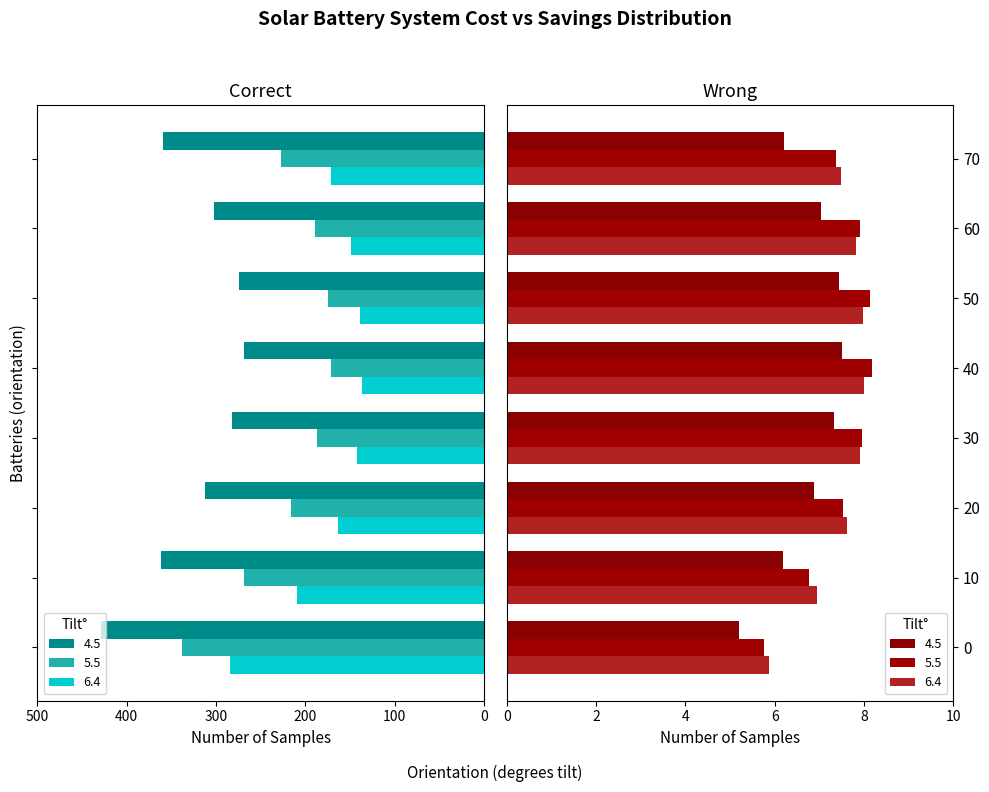

How many data points in 6.4 are less than 163?

4